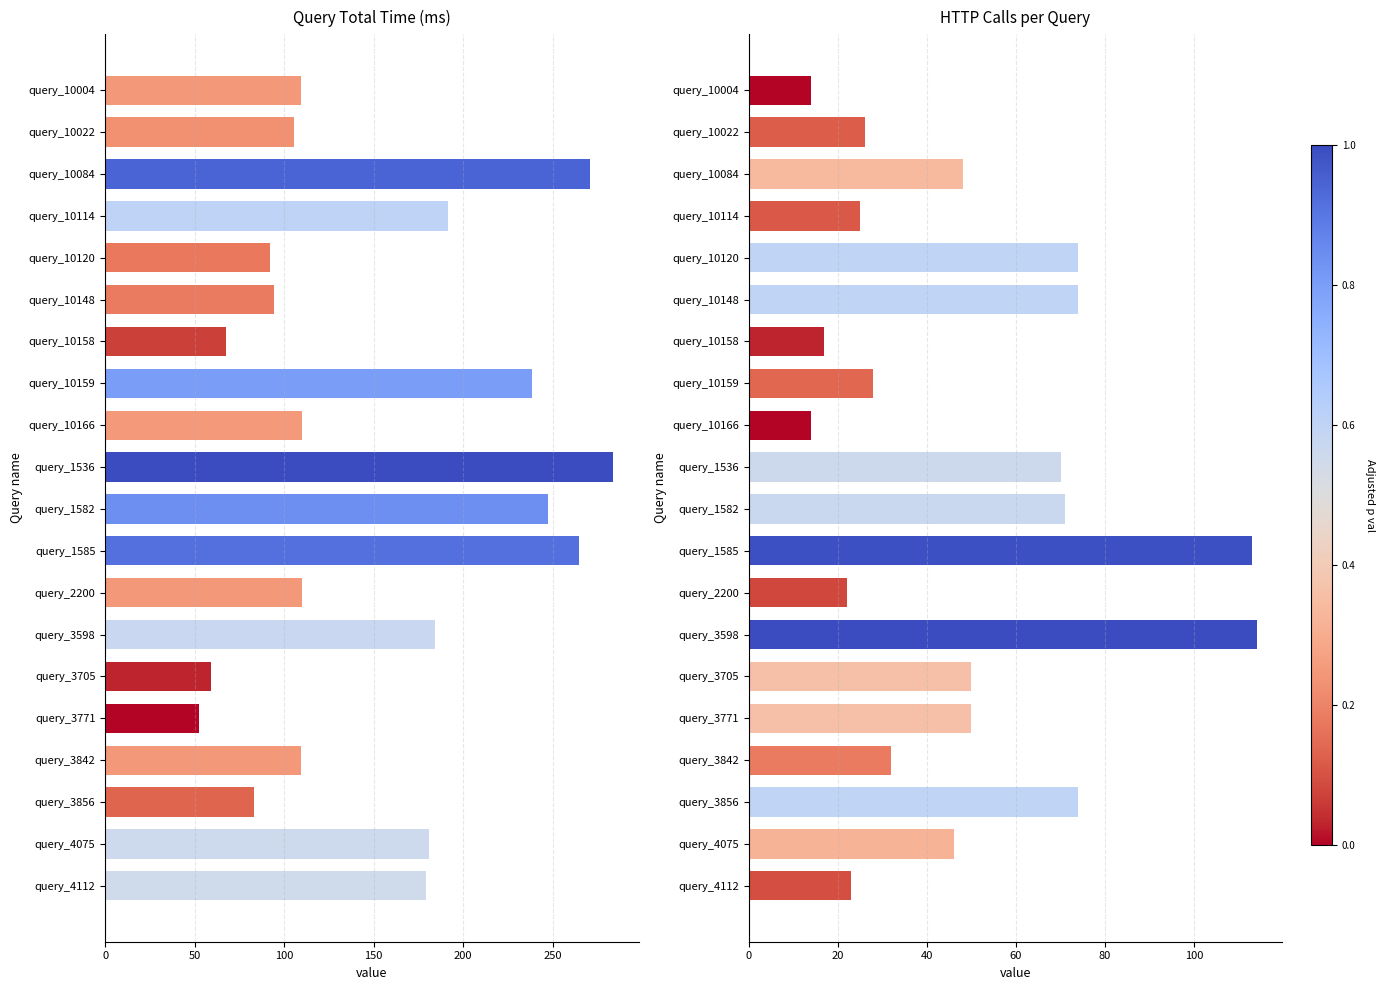

The httpCalls series shows 48.0 at query_10084. True or false?

True